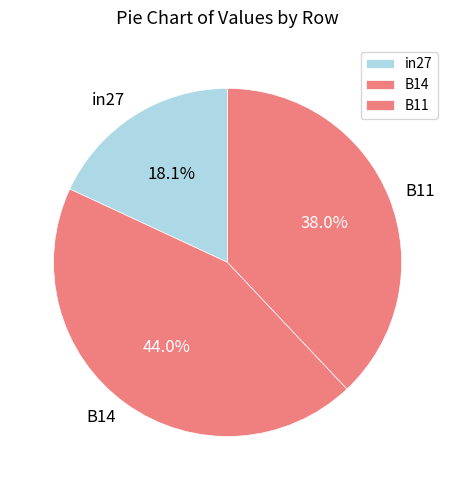

Is it true that B11 is 38% of the pie?

True